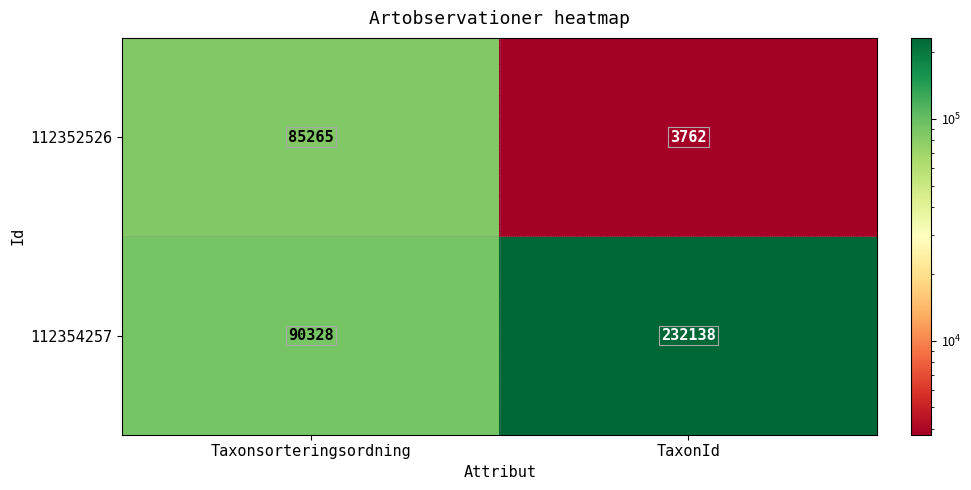

What is the minimum value shown in the chart?

3762